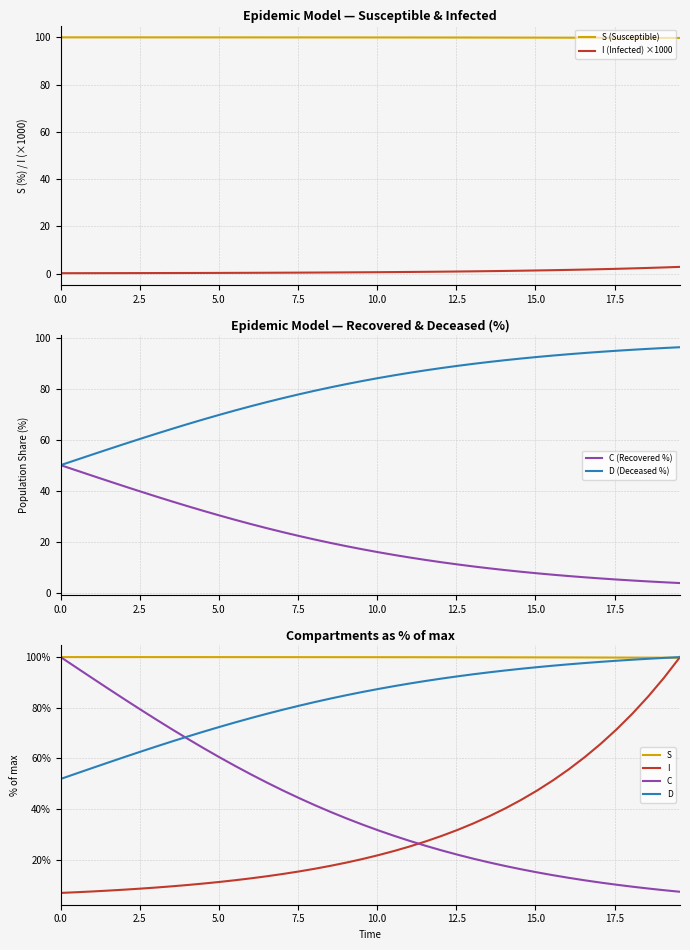

What is the maximum value for C (Recovered %)?

50.0